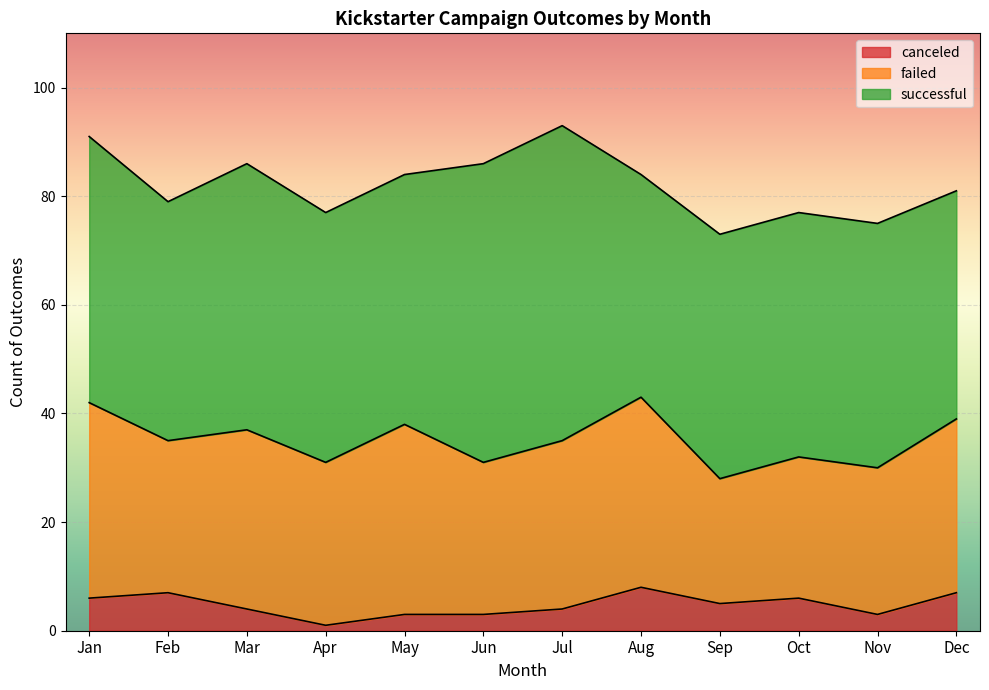

In successful, how many points are lower than both neighbors (excluding endpoints)?

2